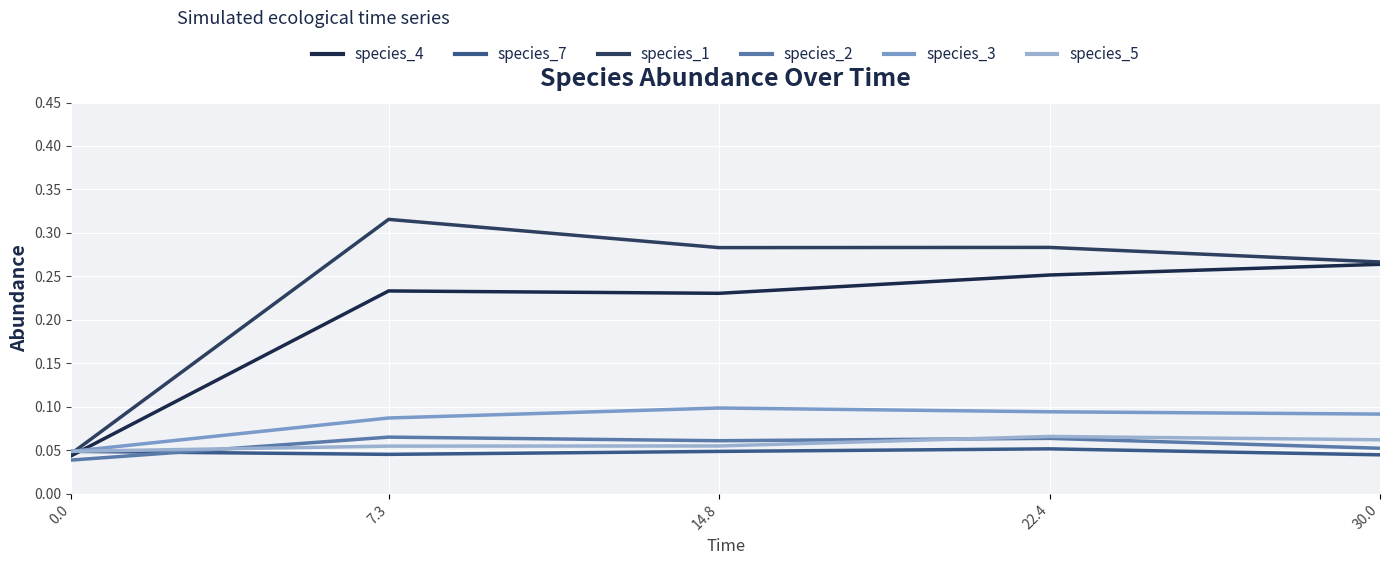

What are all the series names shown in the legend?

species_4, species_7, species_1, species_2, species_3, species_5